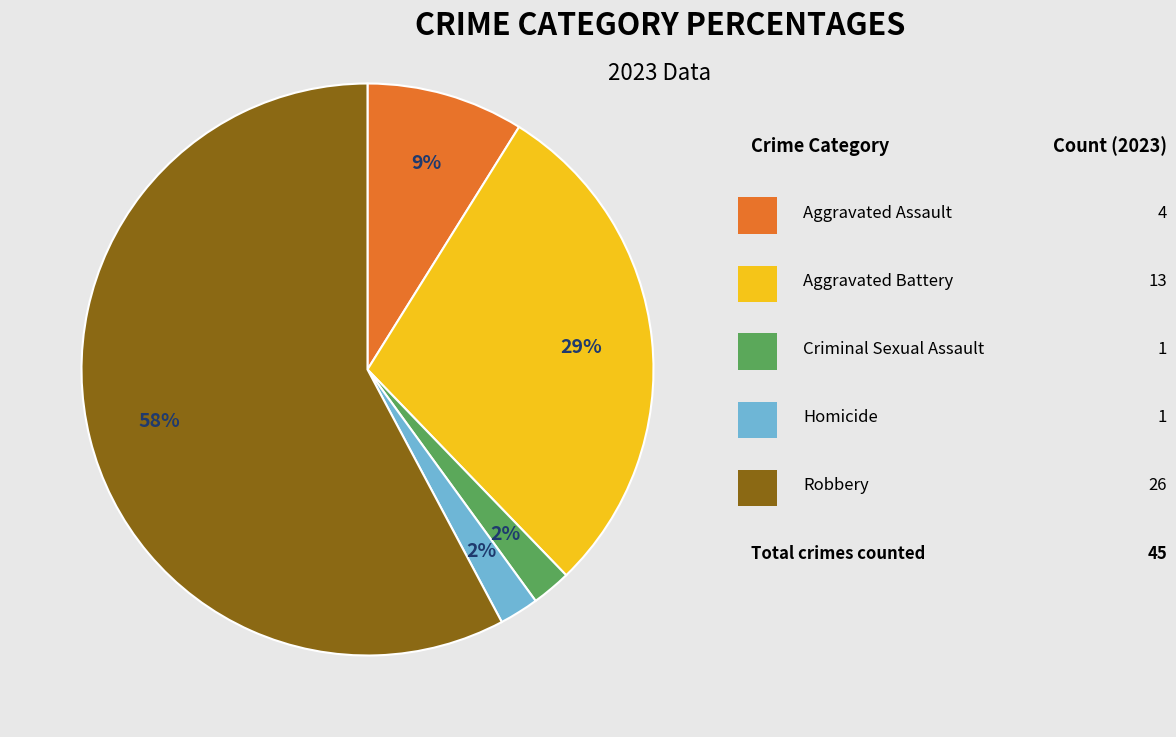

Is there a majority slice in this chart?

Yes